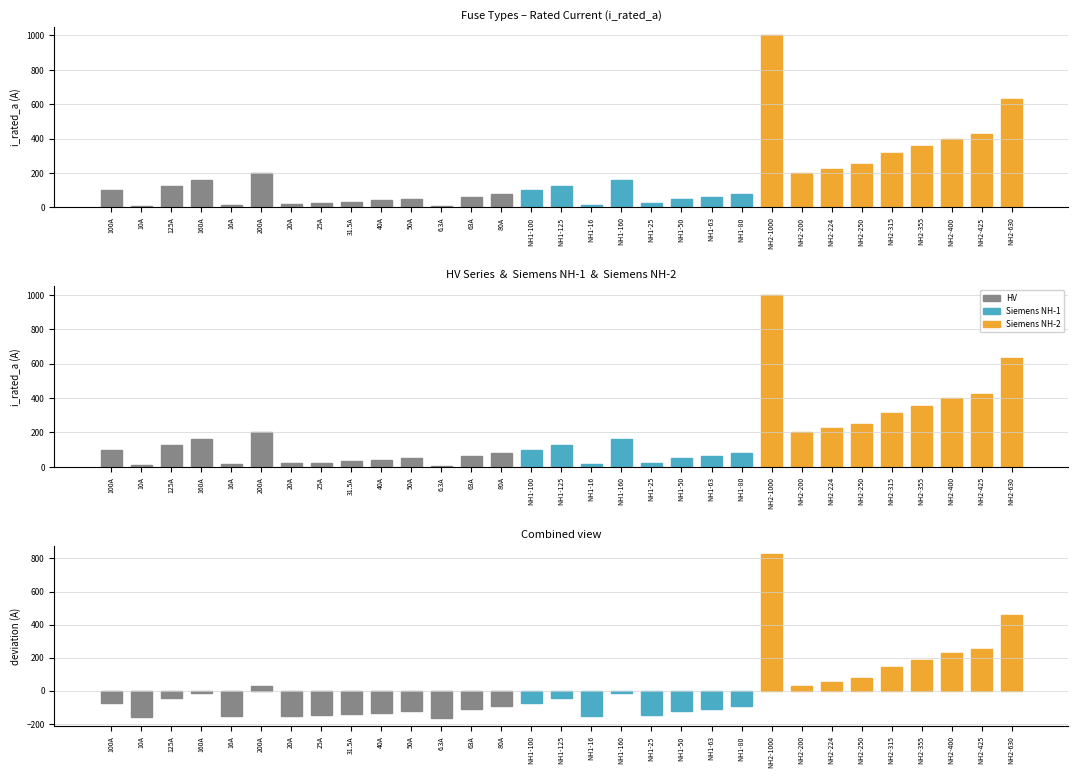

At which label does the data first exceed -72?

125A